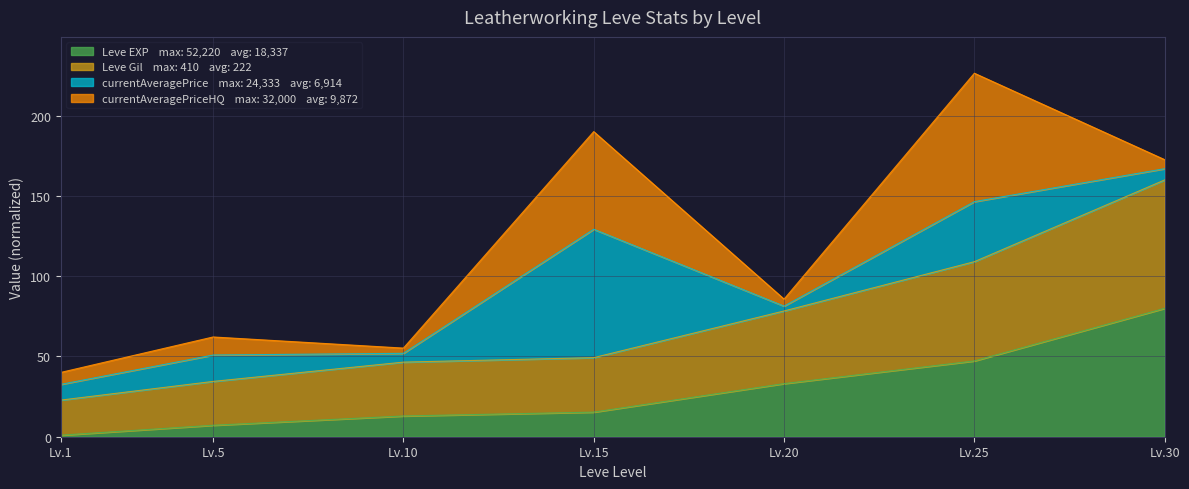

At which category is the sum across all series the highest?

Lv.25